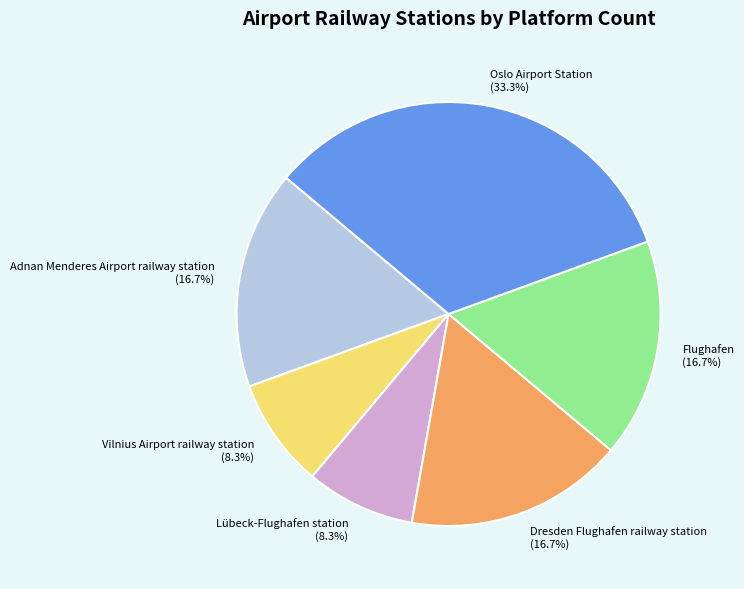

Which slice is the largest?

Oslo Airport Station